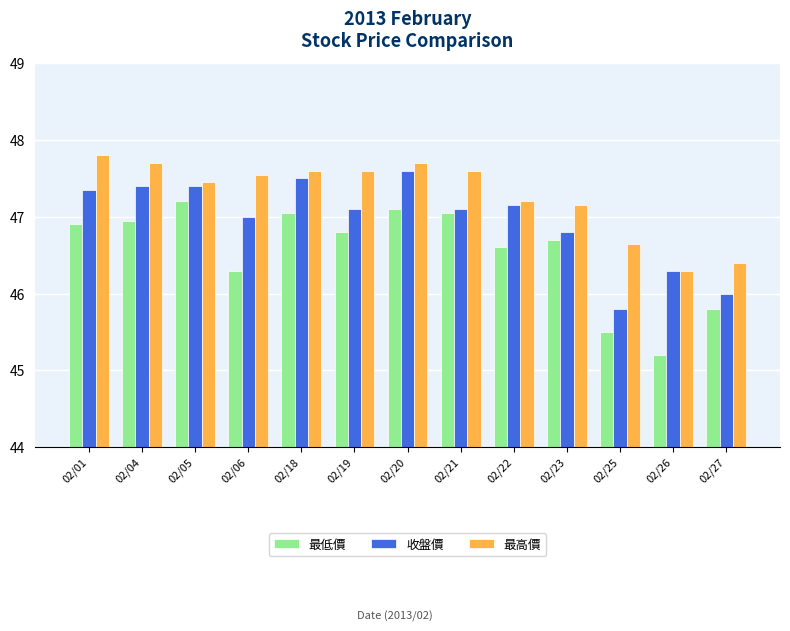

At which category is the sum across all series the highest?

02/20